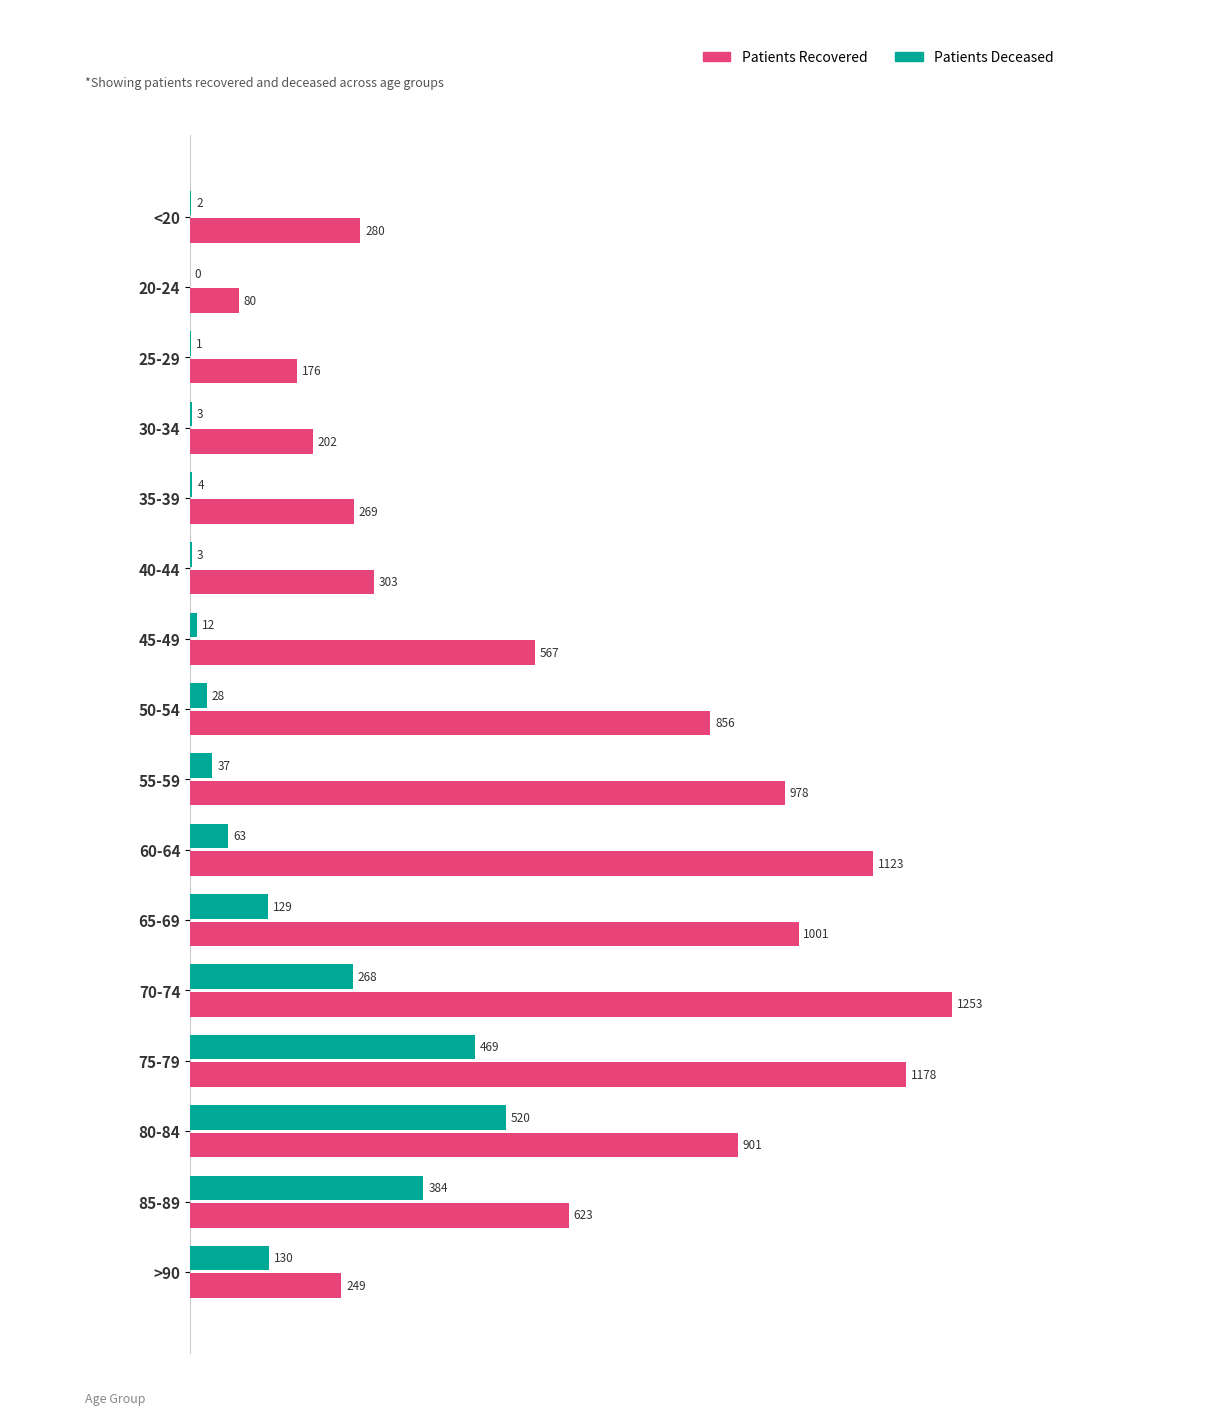

What is the total value across all series at >90?

379